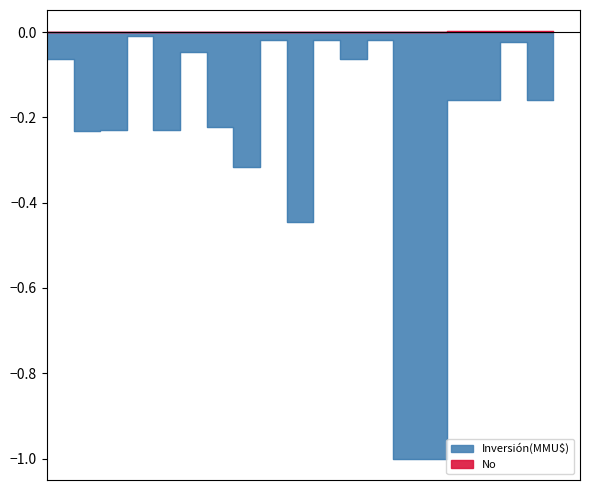

True or false: Inversión(MMU$) has more than 2 interior local peaks.

True